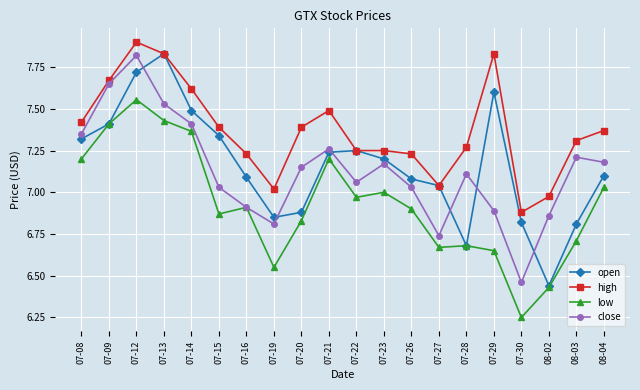

Which series has the widest spread of values?

open